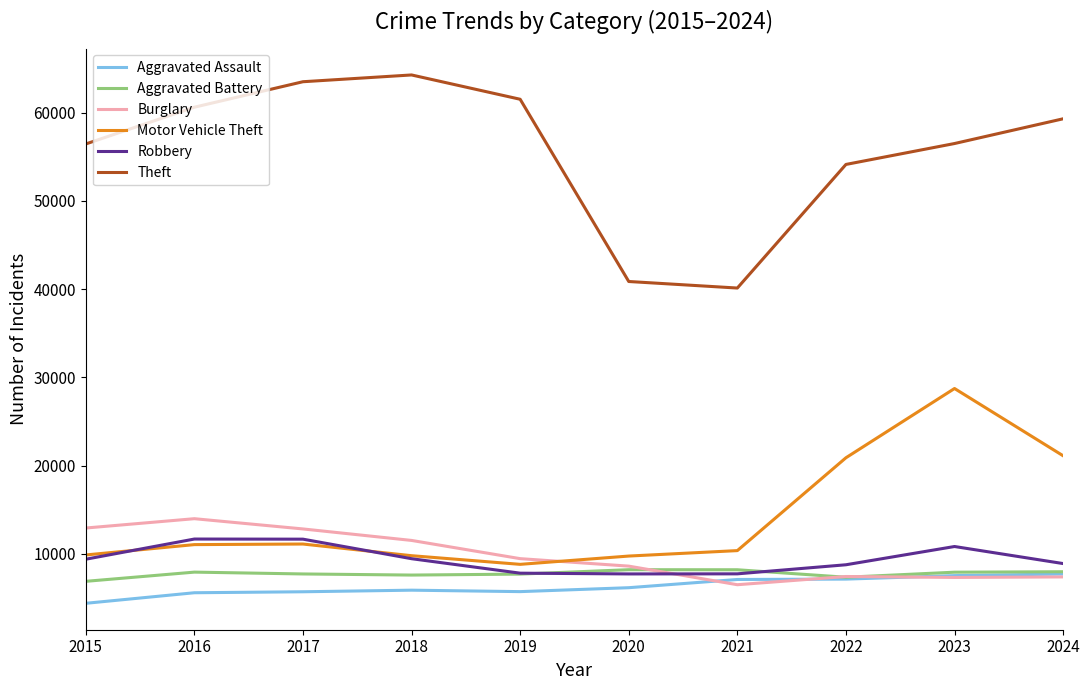

True or false: Robbery has more than 1 interior local peaks.

True